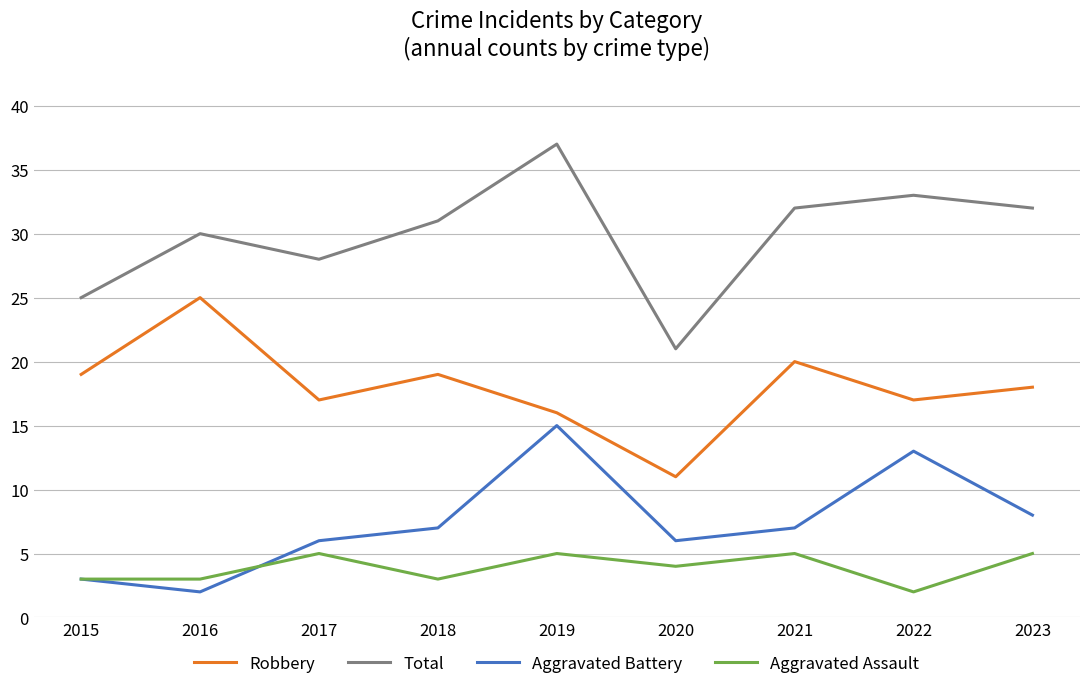

Is it true that Total equals 31 at 2018?

True